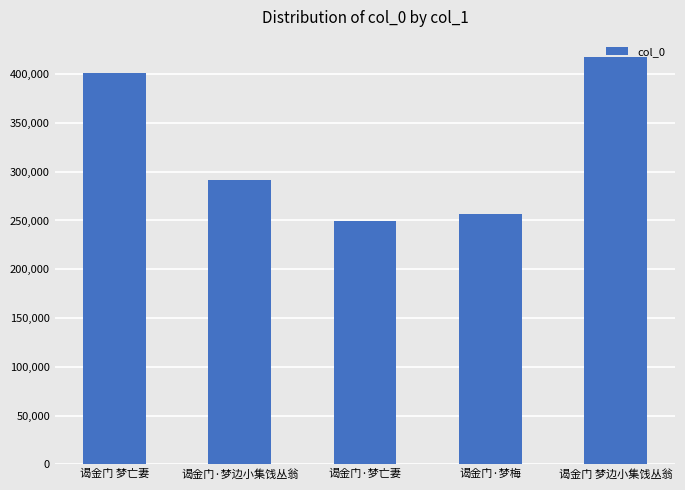

Which label corresponds to the smallest value in the chart?

谒金门·梦亡妻